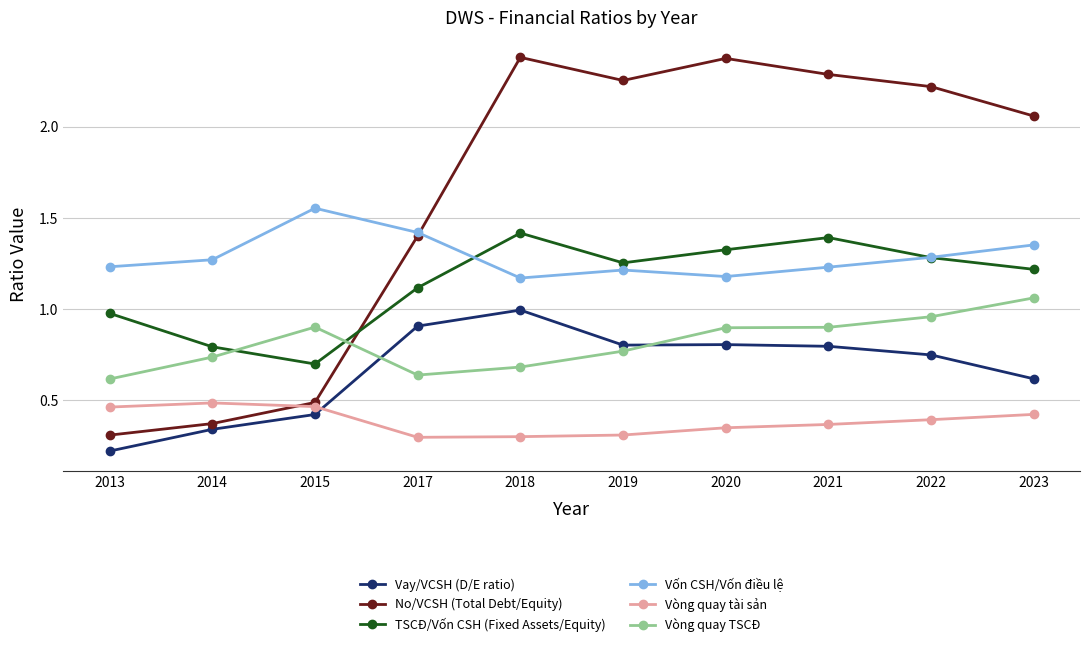

True or false: TSCĐ/Vốn CSH (Fixed Assets/Equity) and Vay/VCSH (D/E ratio) cross at least once.

False